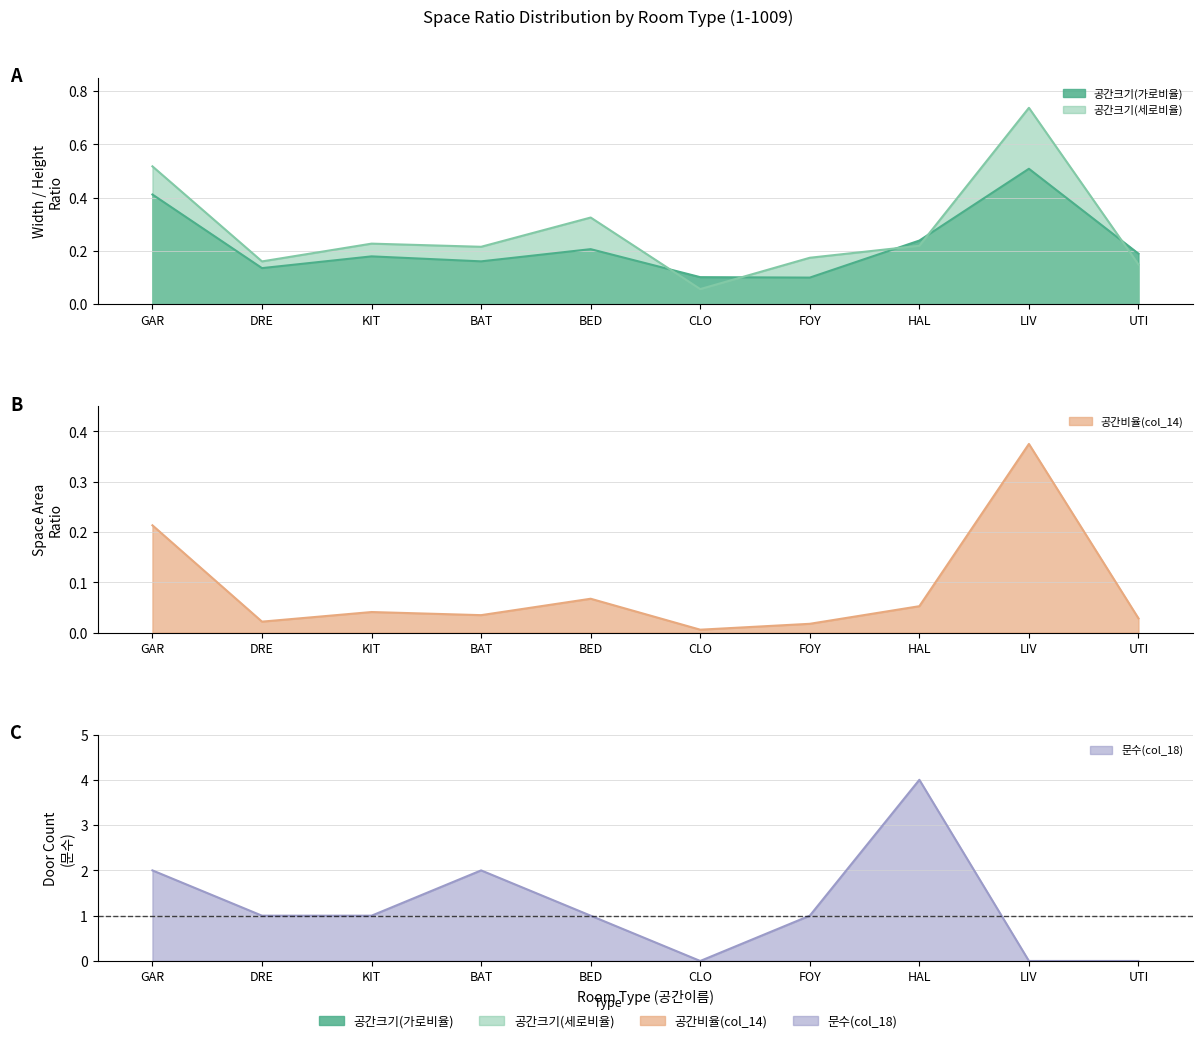

Where do 공간크기(가로비율) and 문수(col_18) first cross each other?

BED and CLO